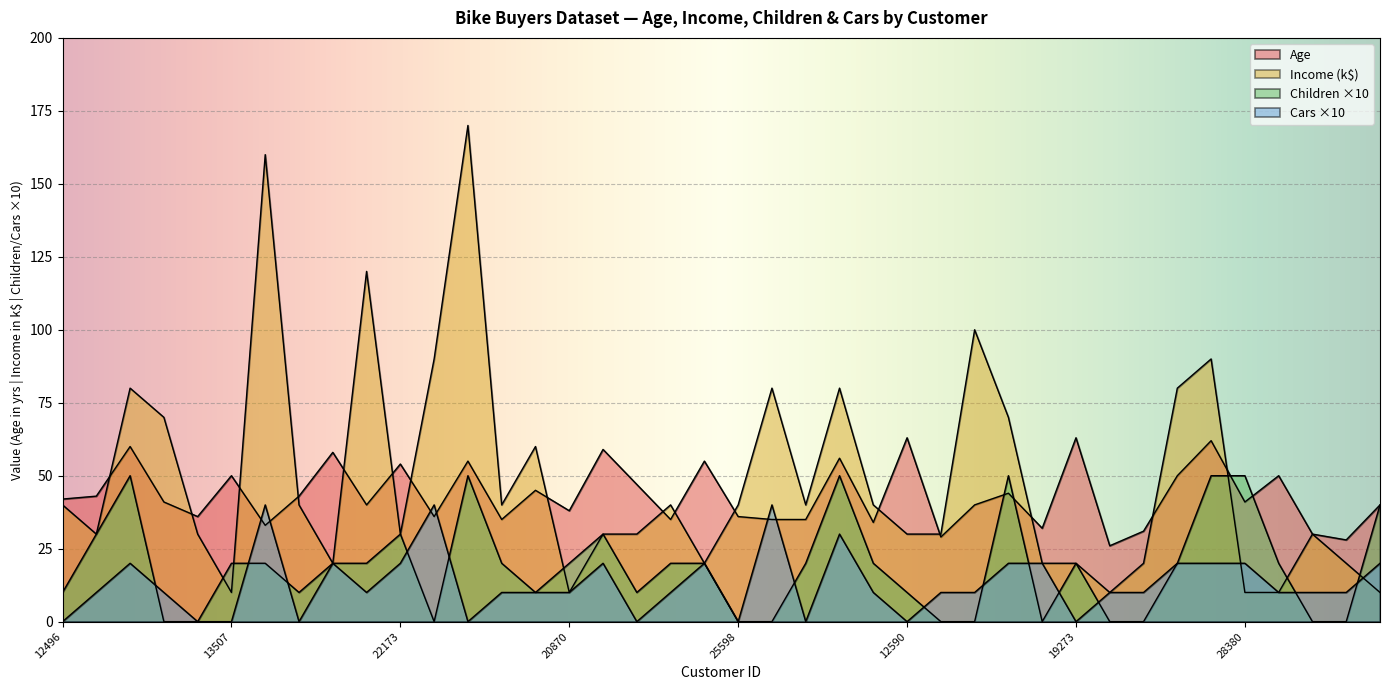

What is the sum of all Income values?

1950